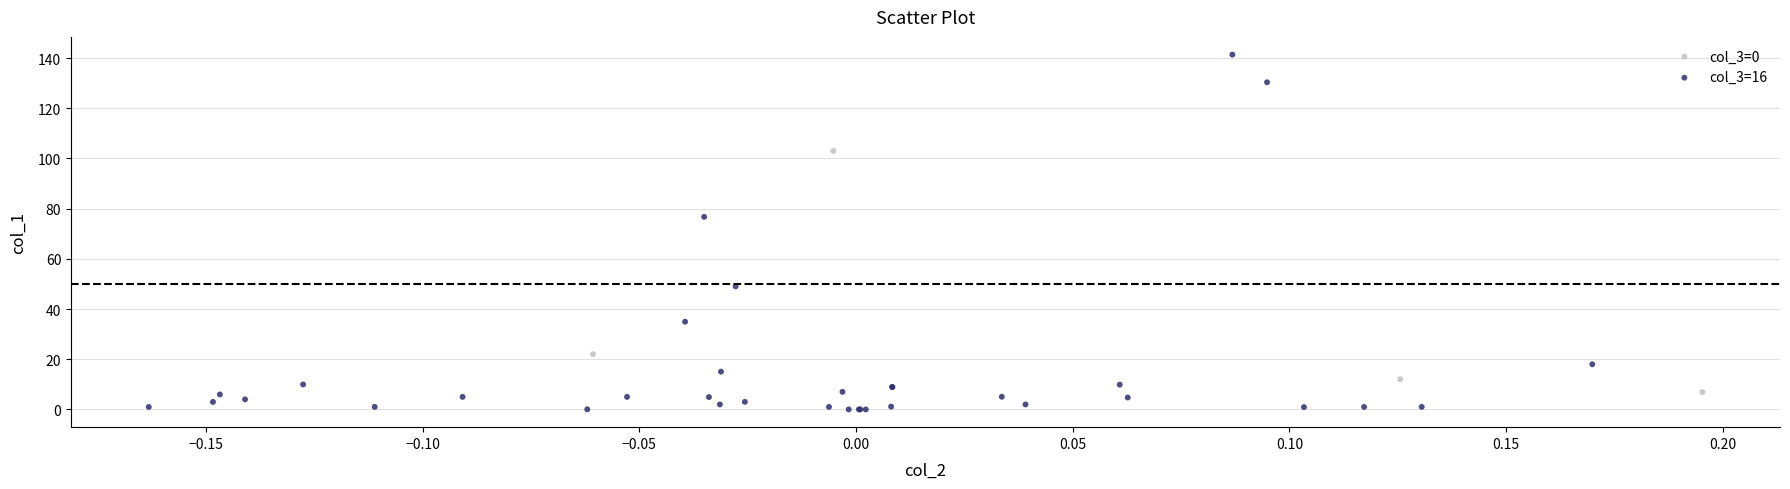

Which series reaches the maximum Y coordinate?

col_3=16